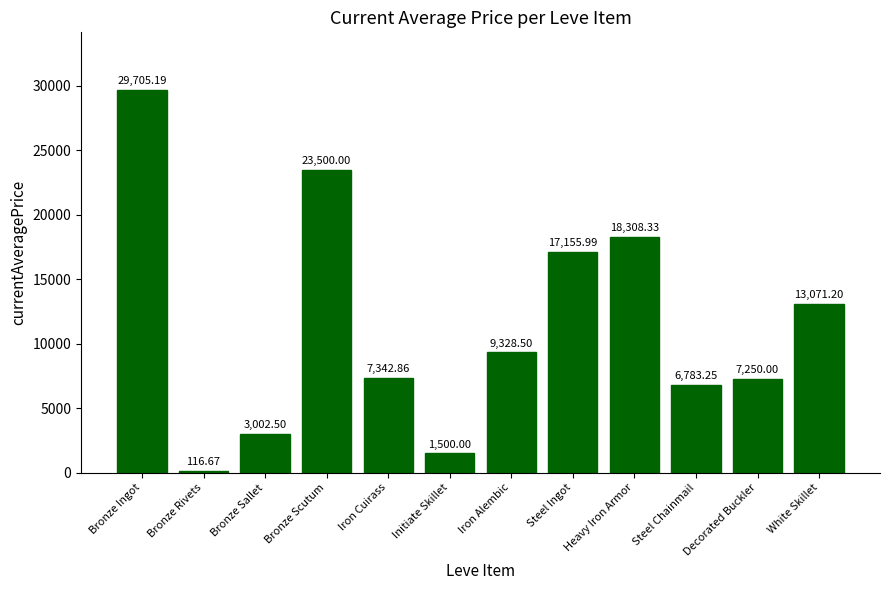

What is the value of the 3rd bar from the left?

3002.5